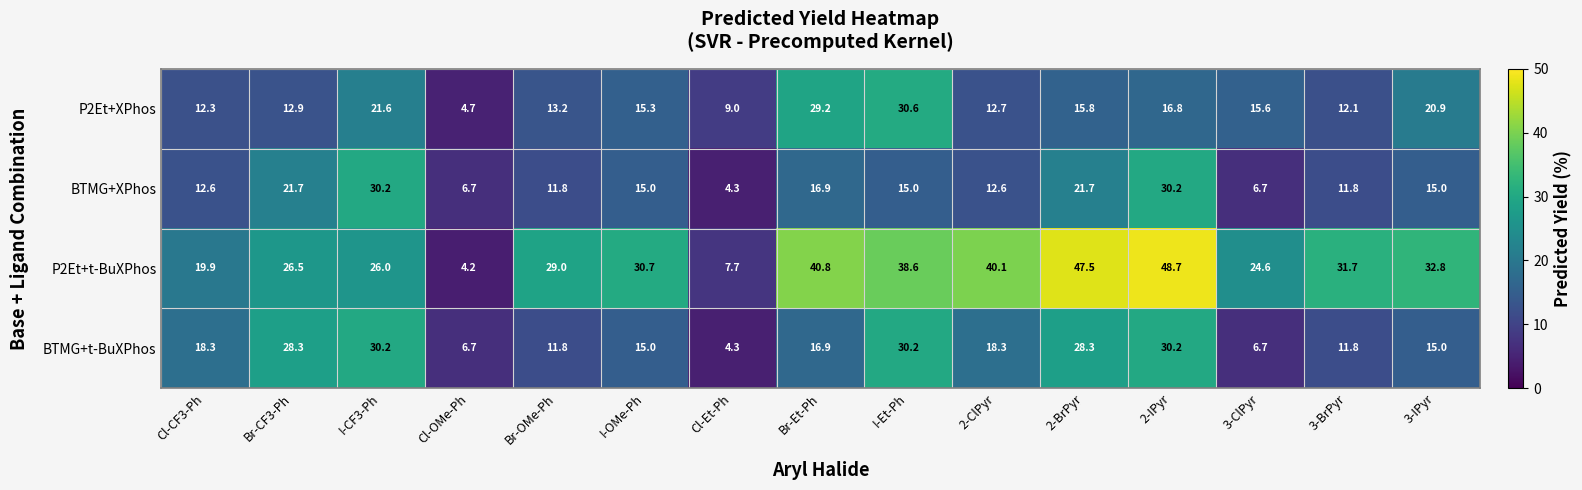

Count the number of data series in this chart.

4